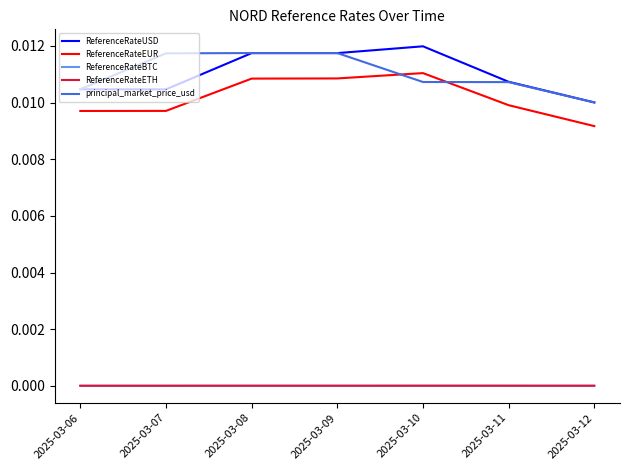

Between which two adjacent categories do ReferenceRateEUR and principal_market_price_usd first intersect?

2025-03-09 and 2025-03-10